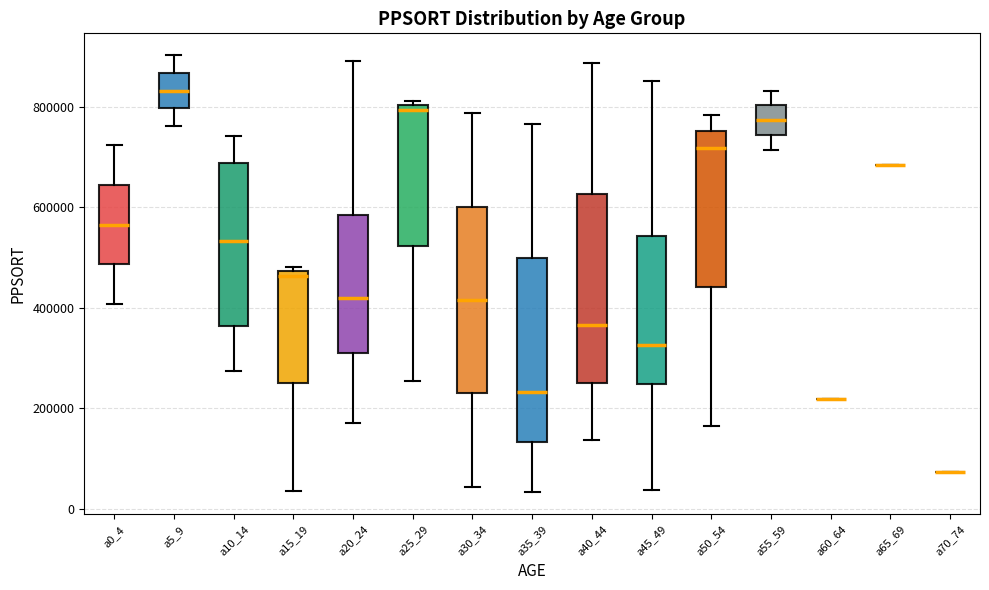

Reading left to right, transcribe this box plot: for each box, give where its median line is, the range the box spans, and where its two whiskers end, as read against the y-axis. The values are not printed on the chart, so give them approximately, as read against the axis.

a0_4: median 560000, box 480000 to 640000, whiskers 400000 to 720000
a5_9: median 840000, box 800000 to 860000, whiskers 760000 to 900000
a10_14: median 540000, box 360000 to 680000, whiskers 280000 to 740000
a15_19: median 460000, box 240000 to 480000, whiskers 40000 to 480000 (just above the box's upper edge)
a20_24: median 420000, box 320000 to 580000, whiskers 180000 to 900000
a25_29: median 800000 (just below the box's upper edge), box 520000 to 800000, whiskers 260000 to 820000
a30_34: median 420000, box 220000 to 600000, whiskers 40000 to 780000
a35_39: median 240000, box 140000 to 500000, whiskers 40000 to 760000
a40_44: median 360000, box 260000 to 620000, whiskers 140000 to 880000
a45_49: median 320000, box 240000 to 540000, whiskers 40000 to 860000
a50_54: median 720000, box 440000 to 760000, whiskers 160000 to 780000
a55_59: median 780000, box 740000 to 800000, whiskers 720000 to 840000
a60_64: box collapsed to a line at 220000, whiskers 220000 to 220000
a65_69: box collapsed to a line at 680000, whiskers 680000 to 680000
a70_74: box collapsed to a line at 80000, whiskers 80000 to 80000